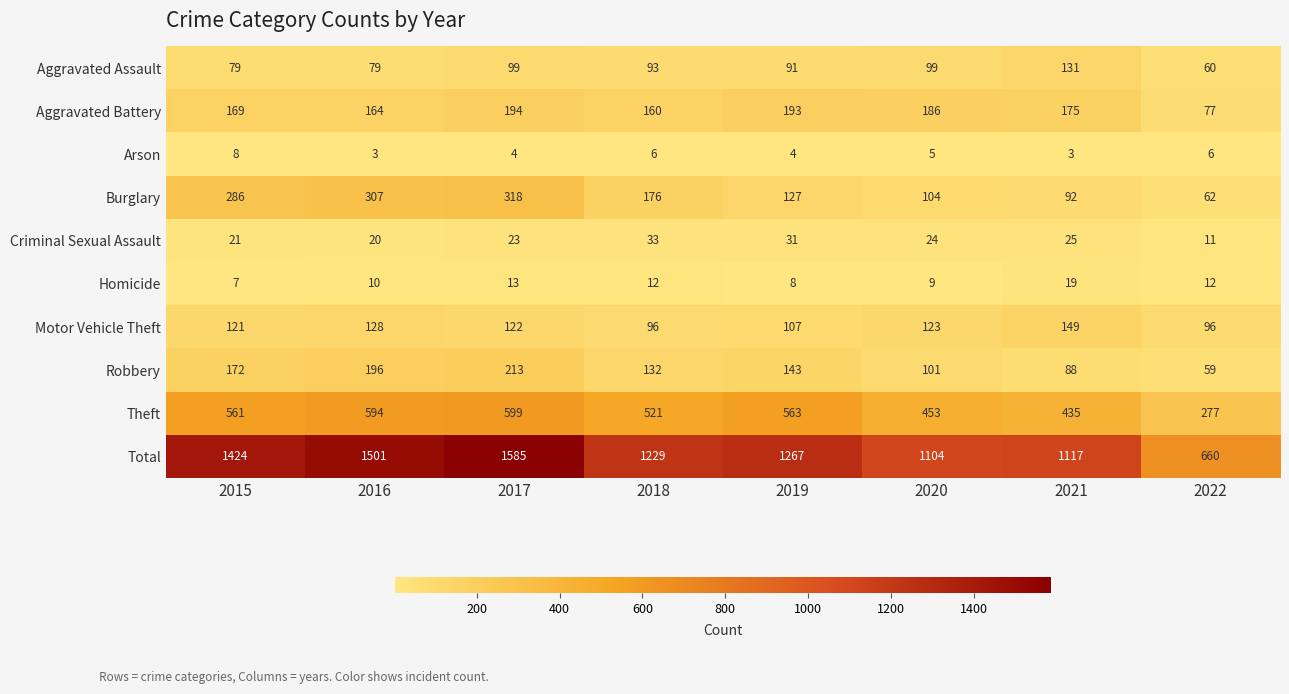

Rank the categories by Theft value from highest to lowest.

2017, 2016, 2019, 2015, 2018, 2020, 2021, 2022